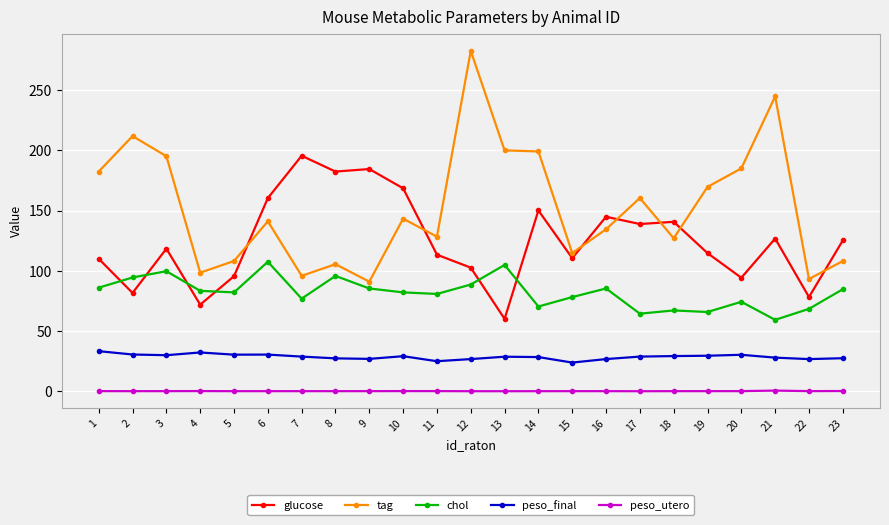

Which label corresponds to the largest value in the chart?

12